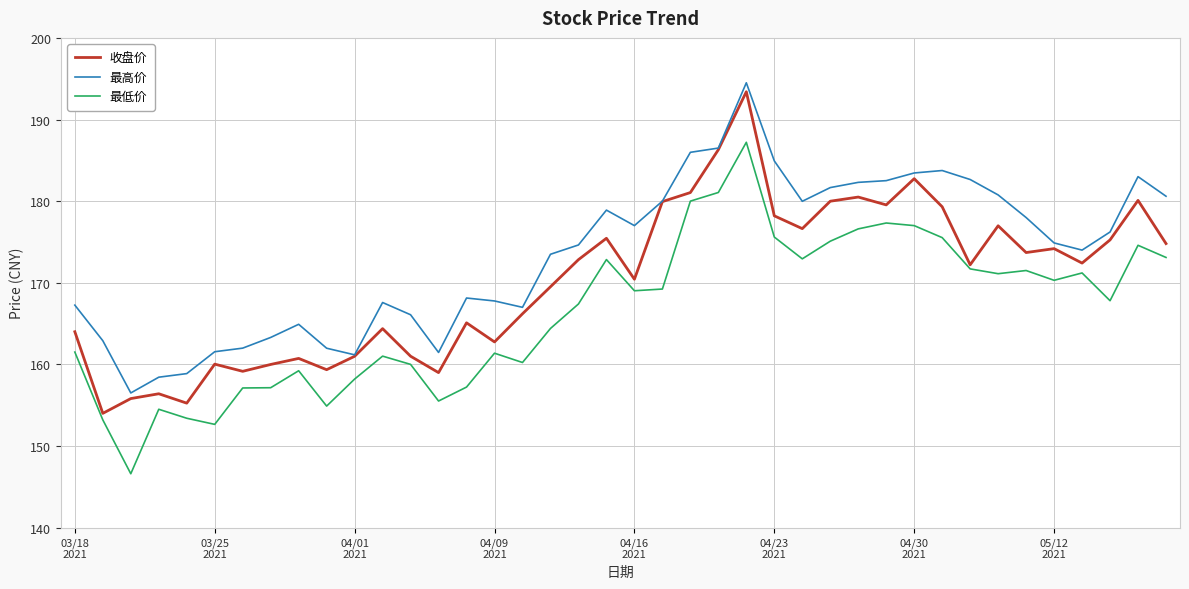

Which series has the largest total across all categories?

最高价